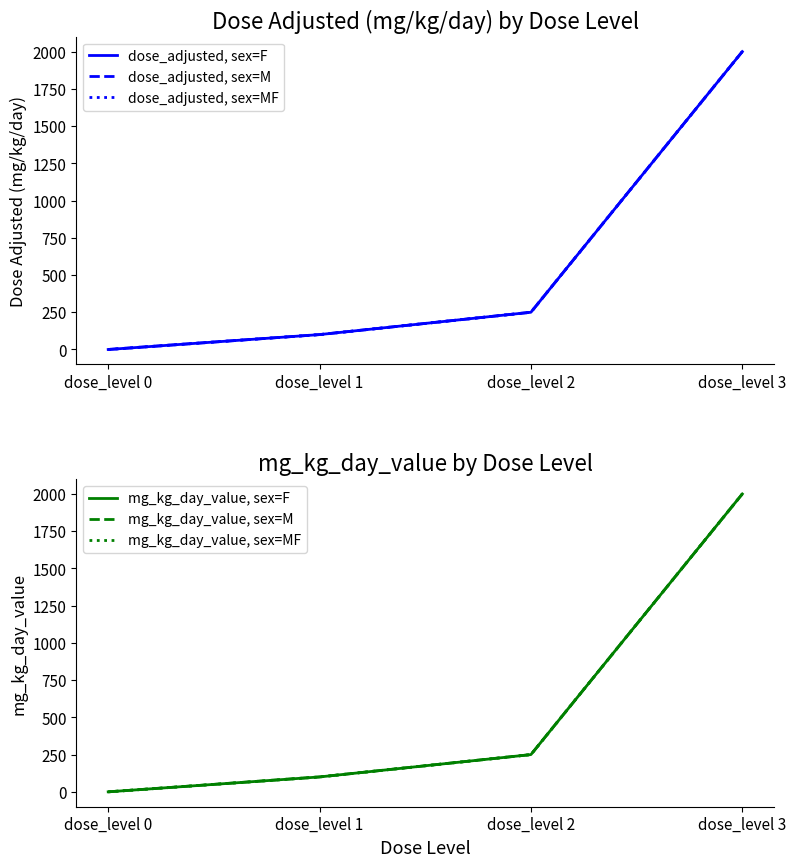

List the labels in order of mg_kg_day_value, sex=F value, smallest first.

dose_level 0, dose_level 1, dose_level 2, dose_level 3